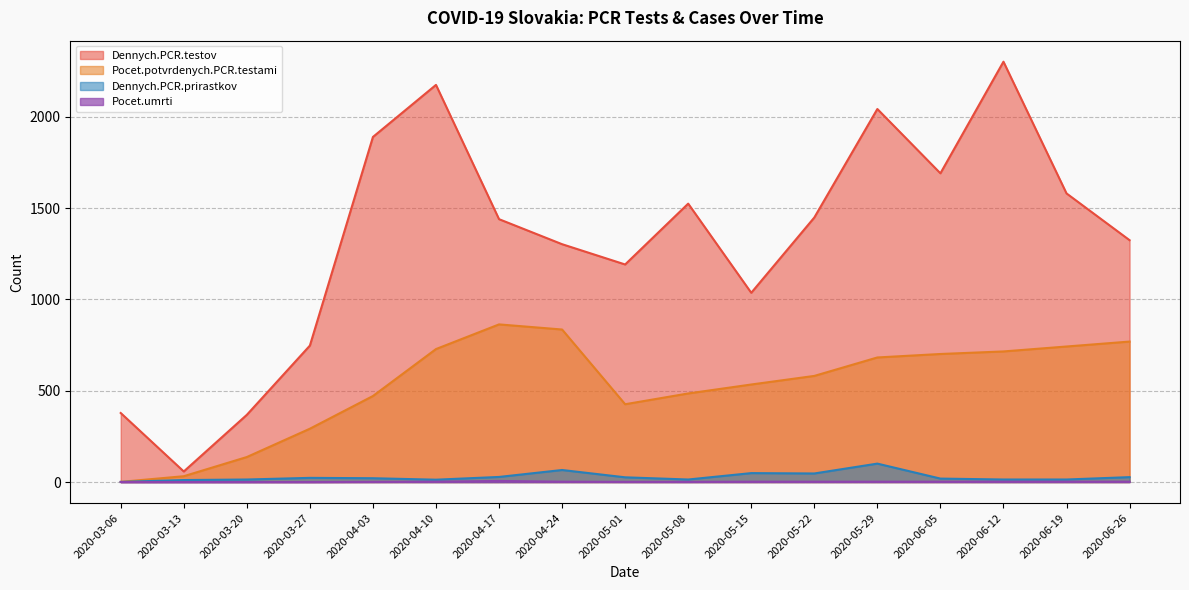

Which category has the highest value across all series?

2020-06-12